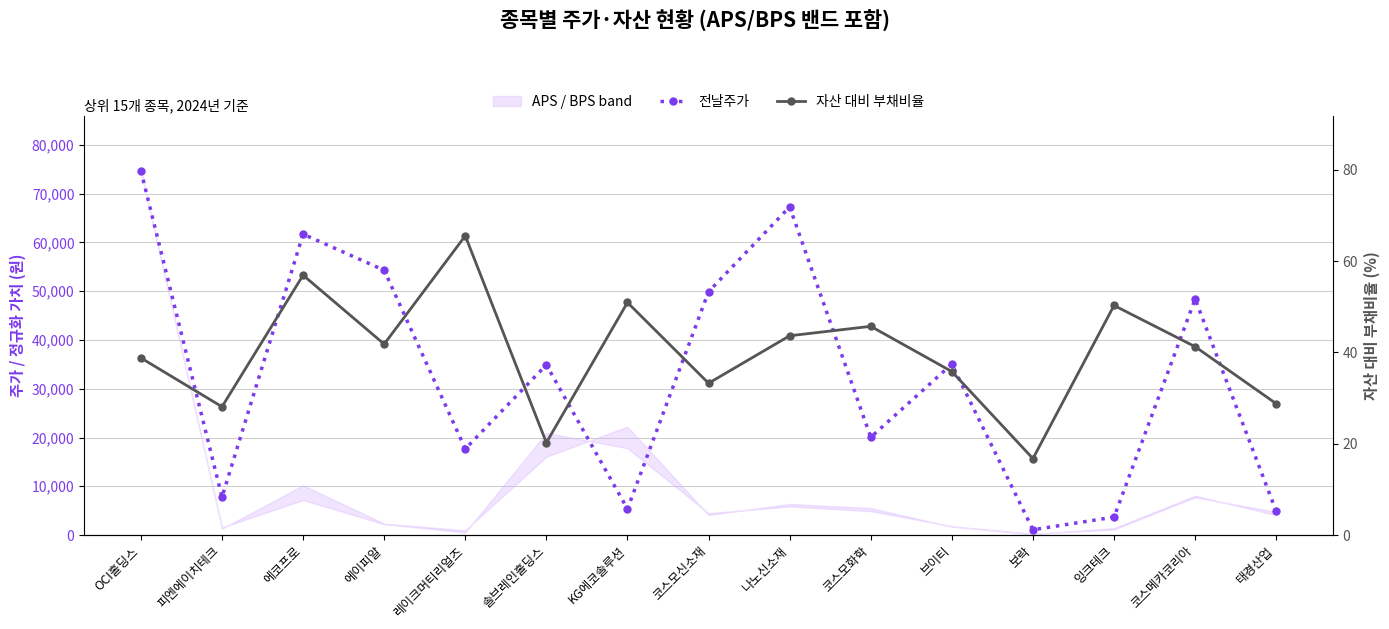

Reading left to right, extract all data points from this chart.

전날주가: 74700.0	7780.0	61700.0	54300.0	17670.0	34900.0	5360.0	49900.0	67300.0	20050.0	35050.0	1082.0	3680.0	48400.0	4890.0
자산 대비 부채비율: 38.8	28.1	56.9	41.8	65.6	20.2	51.0	33.3	43.7	45.7	35.8	16.8	50.3	41.3	28.8